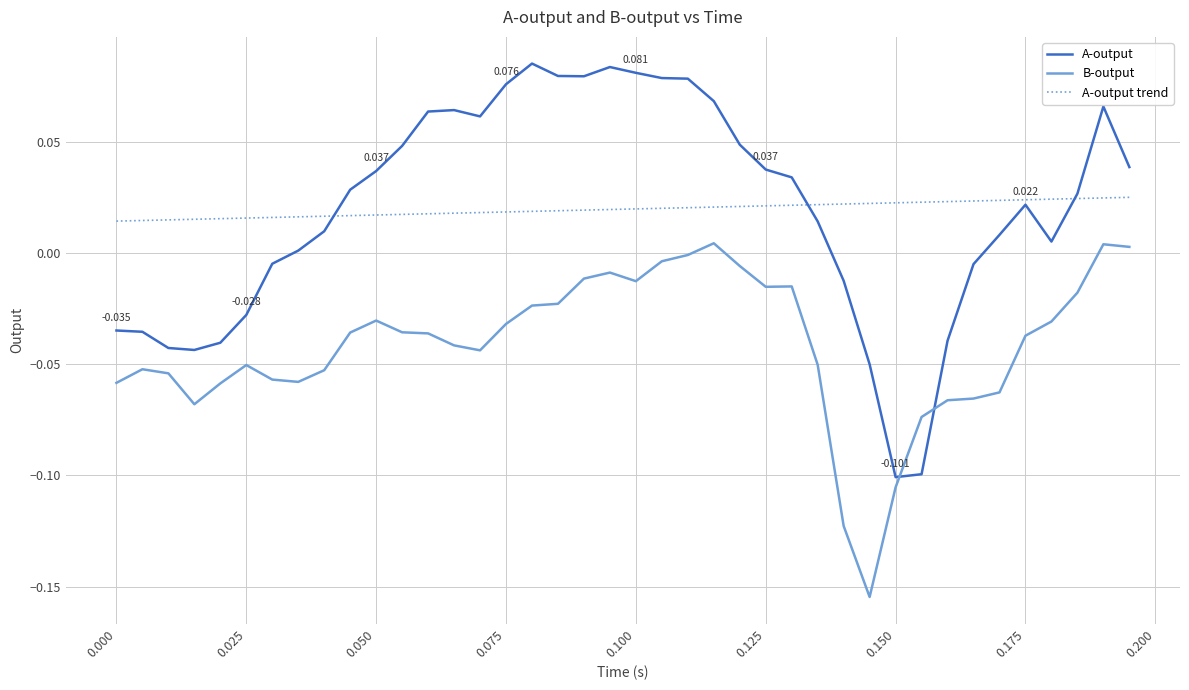

Where does the A-output series first go above 0?

0.035